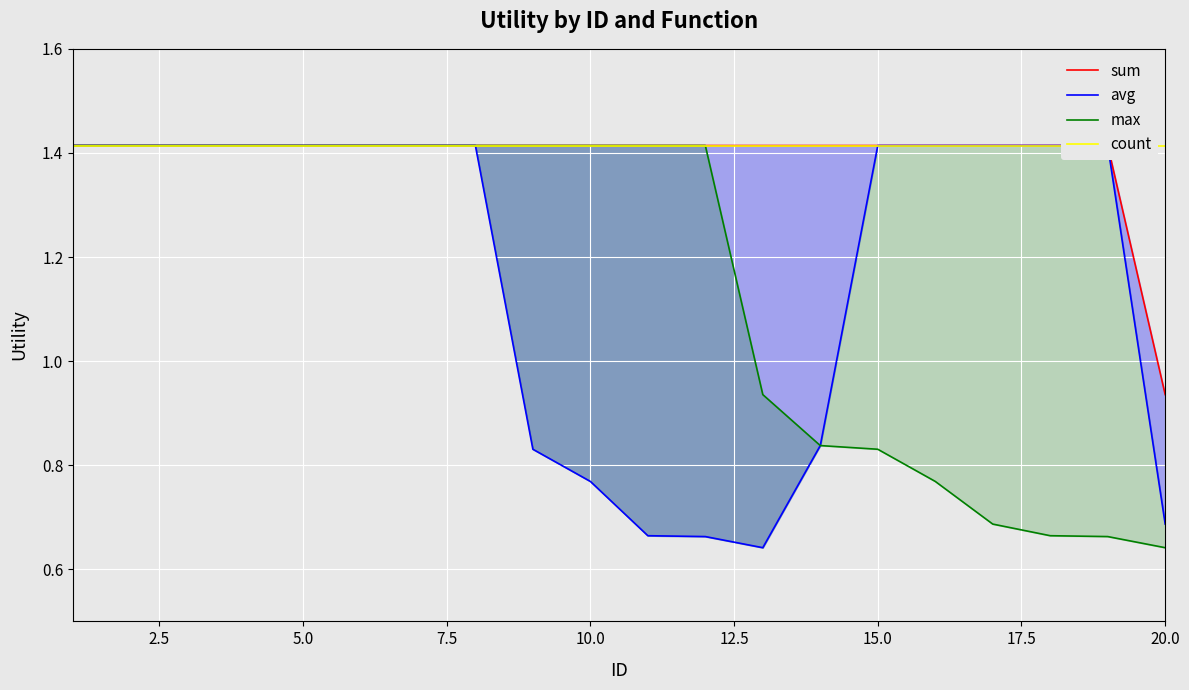

True or false: max and sum cross at least once.

False